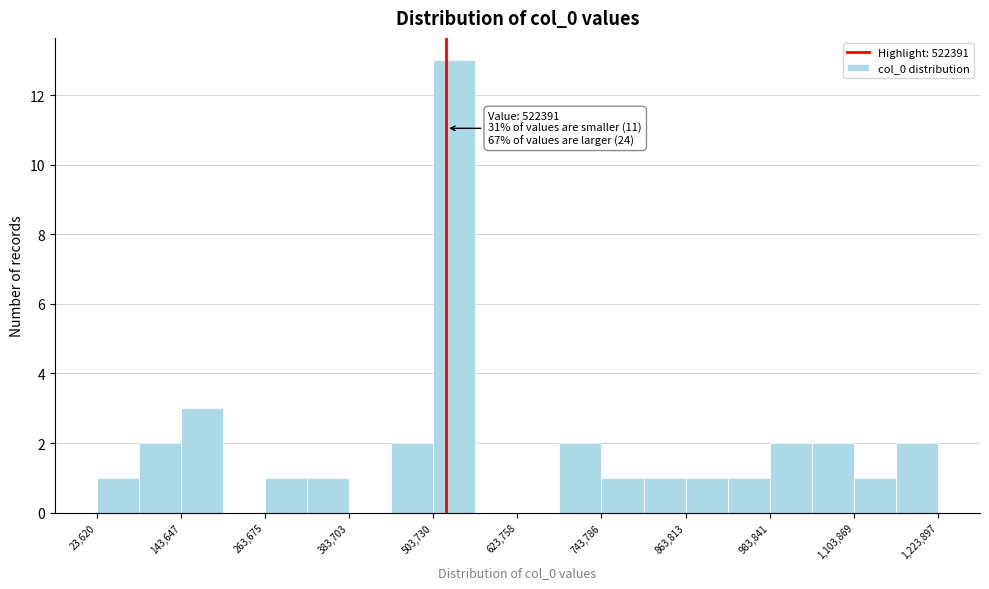

Around what value on the x-axis is the tallest bar? Give the approximate position of its centre, as read against the axis.

540000